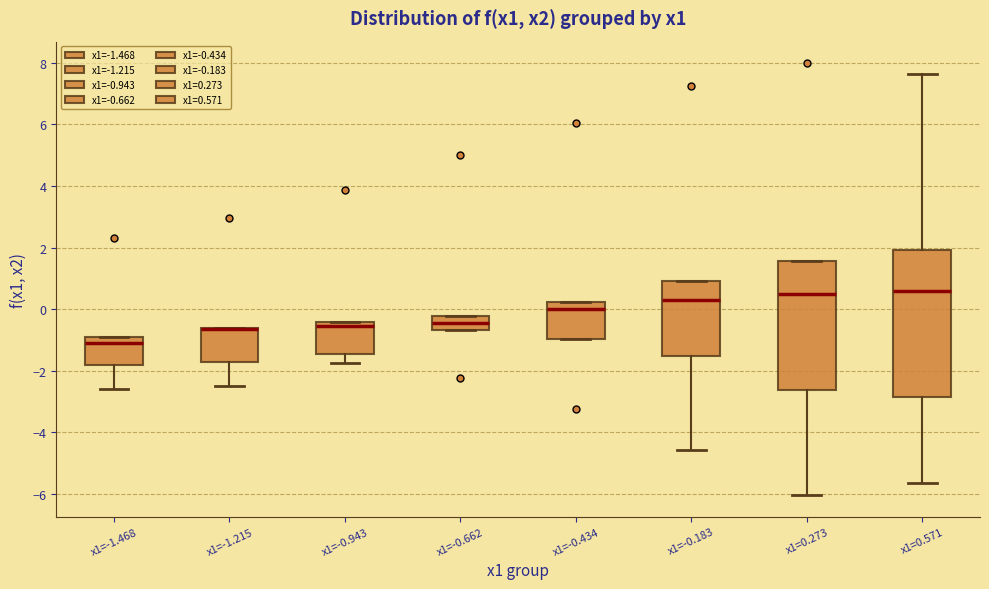

Comparing the boxes themselves (not the whiskers), which one is the tallest?

x1=0.571